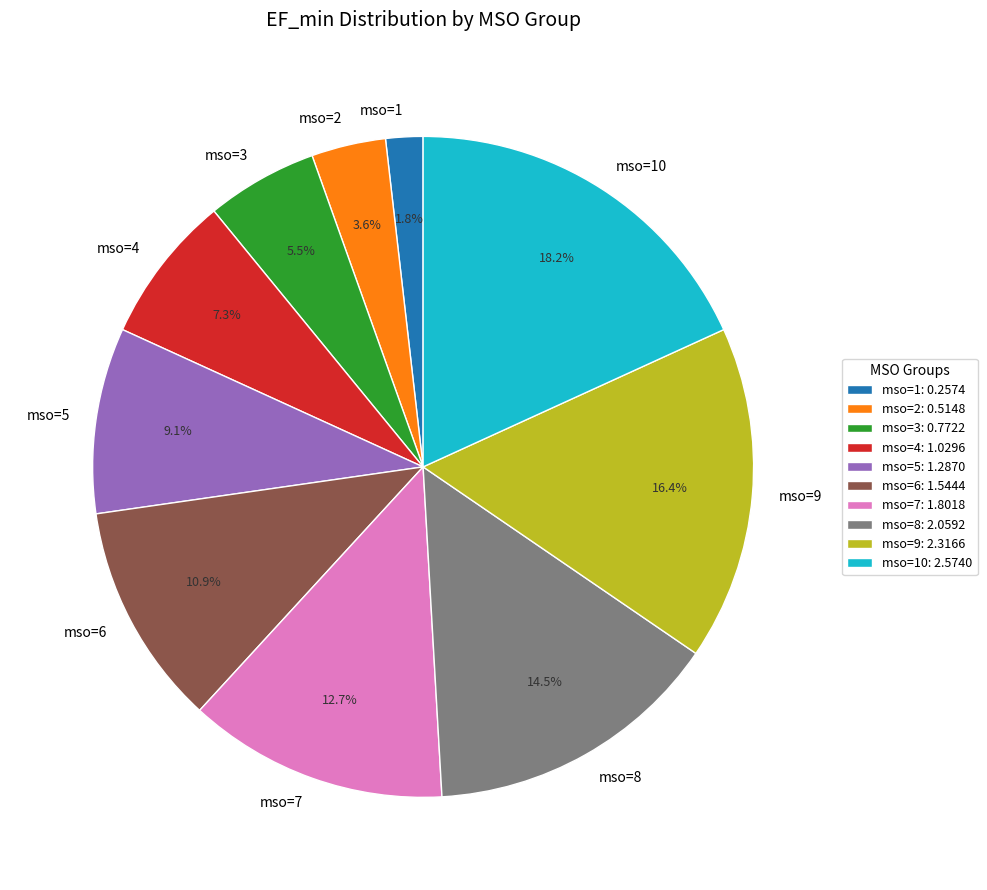

How many segments does this pie chart have?

10